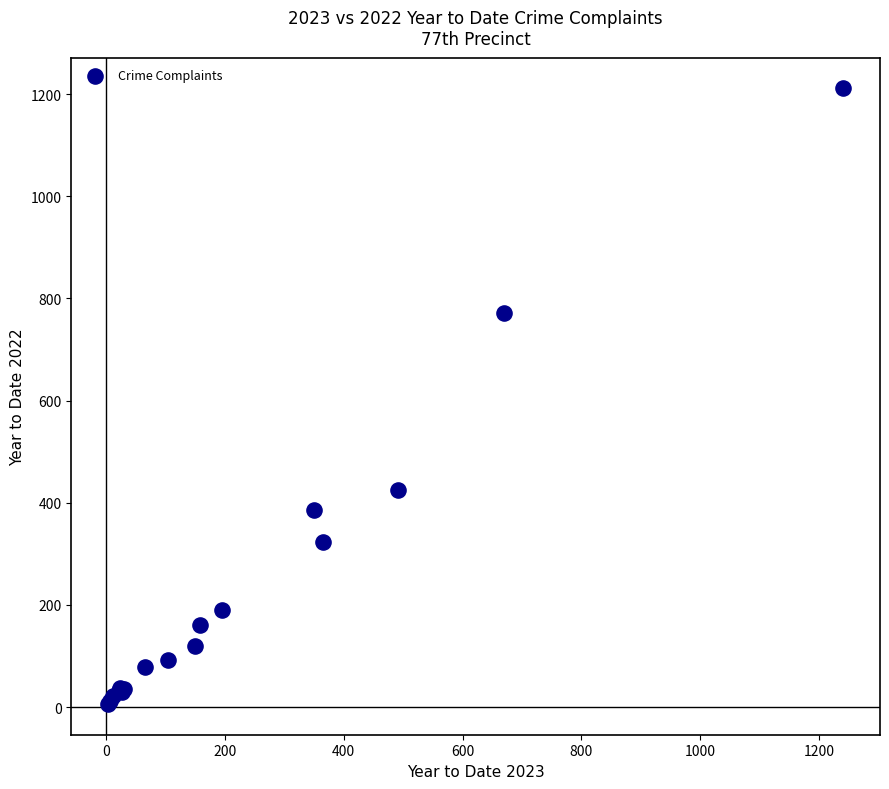

What Y value in the scatter plot is closest to 608?

771